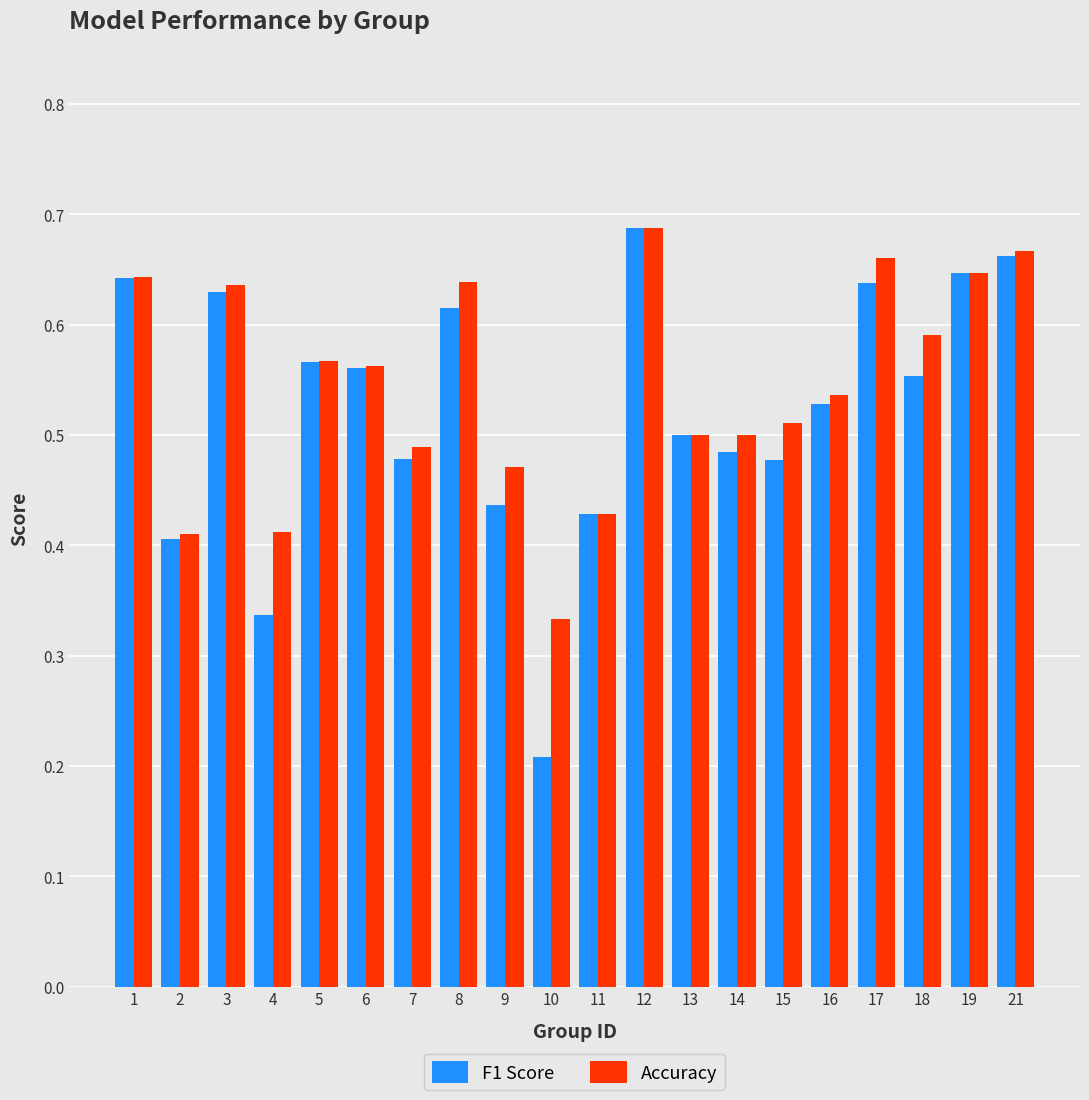

Which series has the largest total across all categories?

Accuracy